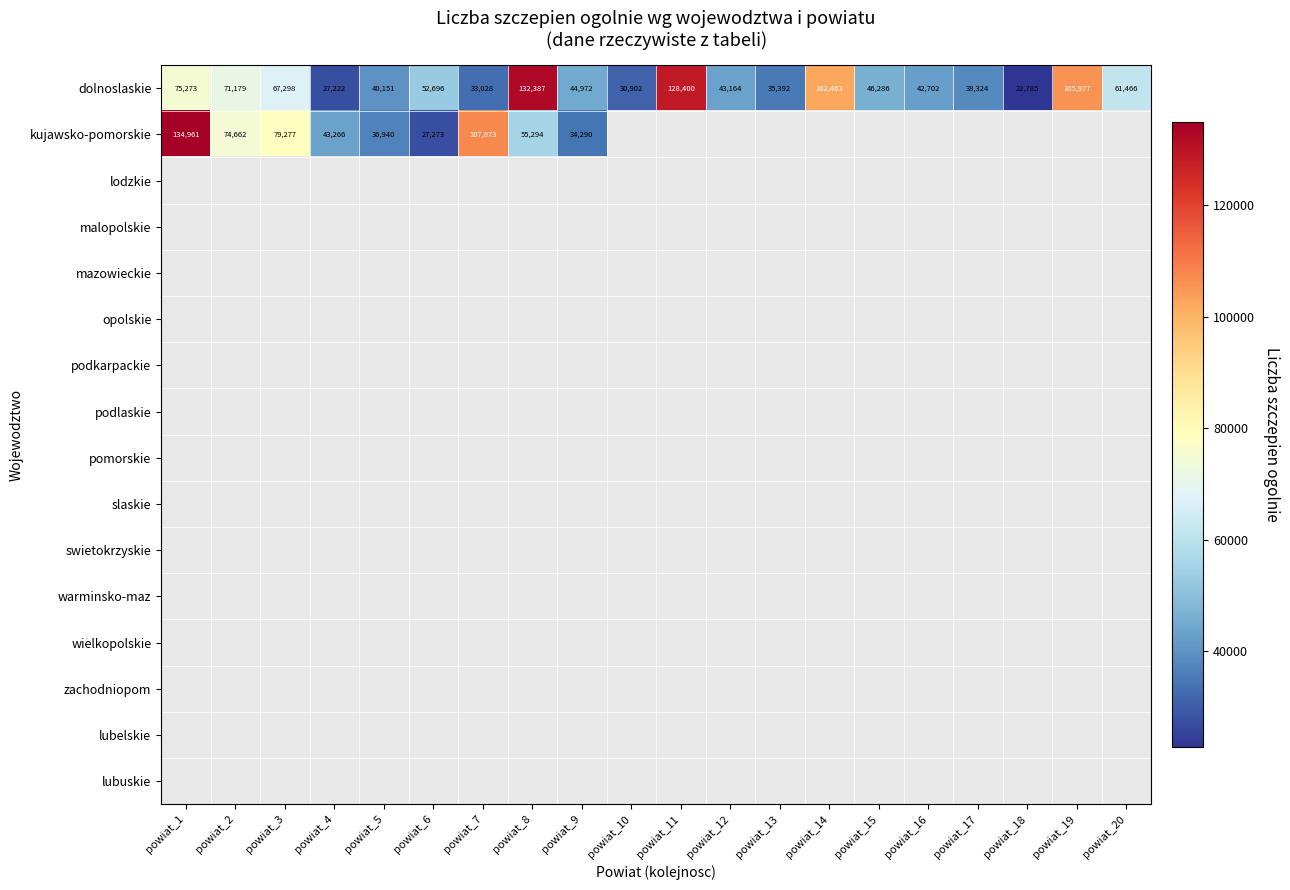

Which has a higher value, powiat_5 or powiat_13?

powiat_5